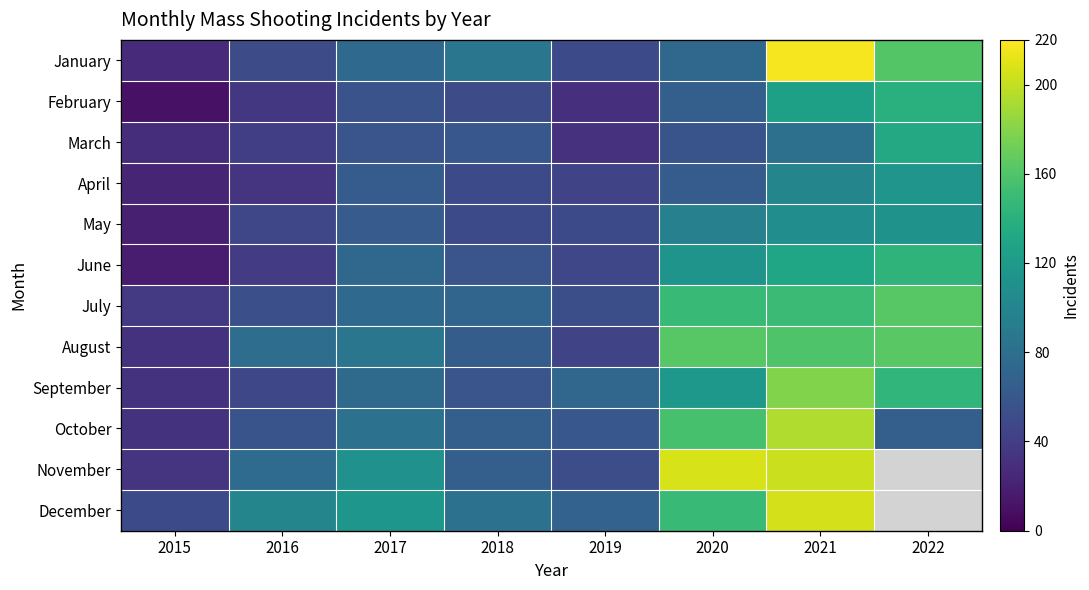

What is the minimum value for May?

19.0